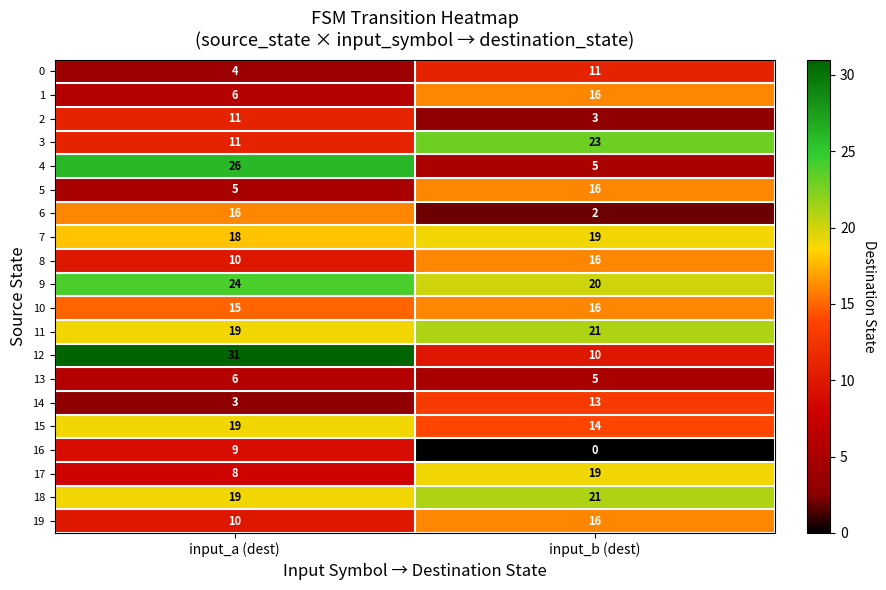

What is the difference between the highest and lowest values at input_a (dest)?

28